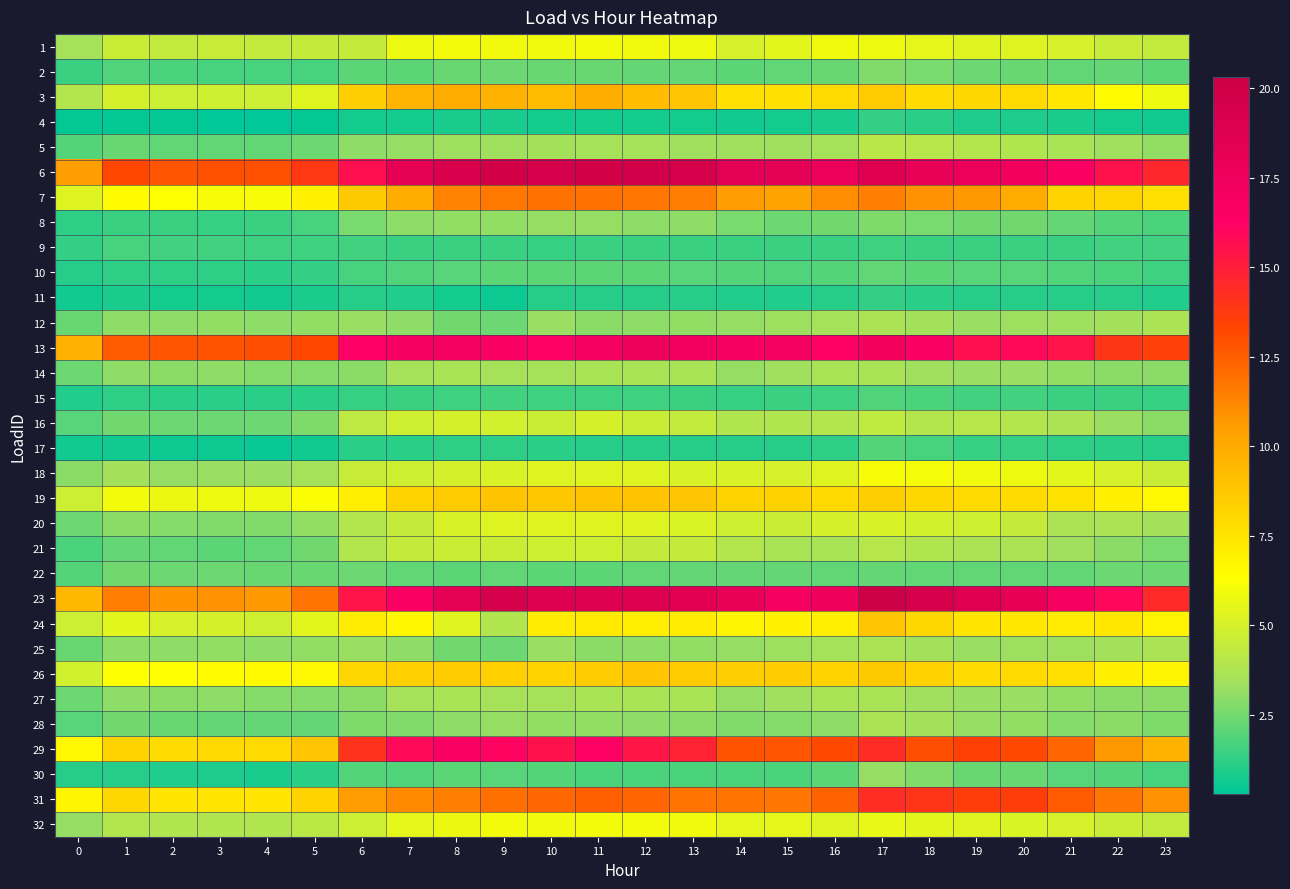

Reading left to right, transcribe all the data shown in this chart.

1: 0=3.5	1=4.6	2=4.4	3=4.6	4=4.4	5=4.4	6=4.5	7=5.8	8=5.9	9=5.9	10=5.9	11=6.0	12=5.9	13=5.8	14=5.1	15=5.4	16=5.9	17=5.8	18=5.5	19=5.3	20=5.2	21=5.0	22=4.5	23=4.4
2: 0=1.5	1=1.8	2=1.7	3=1.7	4=1.6	5=1.7	6=2.0	7=2.1	8=2.3	9=2.4	10=2.3	11=2.3	12=2.2	13=2.2	14=2.1	15=2.1	16=2.3	17=2.8	18=2.6	19=2.4	20=2.3	21=2.1	22=2.2	23=2.0
3: 0=4.0	1=4.9	2=4.7	3=4.8	4=4.7	5=5.3	6=8.5	7=9.5	8=10.0	9=9.7	10=9.3	11=9.9	12=9.2	13=8.9	14=7.7	15=7.7	16=7.9	17=8.6	18=7.8	19=8.1	20=7.9	21=7.4	22=6.4	23=5.8
4: 0=0.4	1=0.4	2=0.4	3=0.4	4=0.3	5=0.4	6=0.8	7=0.7	8=0.8	9=0.8	10=0.8	11=0.7	12=0.7	13=0.7	14=0.7	15=0.7	16=0.8	17=1.3	18=1.1	19=0.9	20=0.9	21=0.8	22=0.8	23=0.7
5: 0=1.9	1=2.3	2=2.1	3=2.1	4=2.1	5=2.4	6=3.0	7=3.2	8=3.3	9=3.4	10=3.5	11=3.6	12=3.5	13=3.4	14=3.4	15=3.4	16=3.5	17=4.1	18=4.0	19=3.9	20=3.9	21=3.6	22=3.4	23=3.1
6: 0=10.5	1=13.2	2=12.8	3=12.9	4=12.9	5=13.8	6=15.7	7=18.3	8=19.2	9=19.9	10=19.5	11=19.8	12=19.8	13=19.7	14=18.4	15=18.4	16=17.7	17=18.7	18=18.0	19=17.7	20=17.4	21=16.7	22=15.5	23=14.6
7: 0=5.3	1=6.4	2=6.3	3=6.1	4=6.2	5=6.9	6=8.7	7=10.0	8=11.3	9=11.7	10=11.9	11=11.9	12=11.7	13=11.5	14=10.6	15=10.3	16=11.0	17=11.4	18=10.9	19=10.7	20=10.0	21=8.3	22=8.1	23=7.7
8: 0=1.2	1=1.5	2=1.4	3=1.4	4=1.4	5=1.6	6=2.6	7=3.0	8=3.1	9=3.1	10=3.2	11=3.2	12=3.0	13=3.0	14=2.6	15=2.4	16=2.4	17=2.7	18=2.6	19=2.5	20=2.5	21=2.2	22=1.9	23=1.7
9: 0=1.3	1=1.6	2=1.6	3=1.6	4=1.5	5=1.5	6=1.6	7=1.4	8=1.4	9=1.4	10=1.4	11=1.4	12=1.4	13=1.5	14=1.5	15=1.5	16=1.4	17=1.5	18=1.4	19=1.4	20=1.4	21=1.4	22=1.6	23=1.6
10: 0=1.0	1=1.2	2=1.2	3=1.2	4=1.1	5=1.3	6=1.7	7=1.8	8=2.0	9=2.1	10=2.0	11=2.0	12=2.0	13=2.0	14=1.9	15=1.8	16=1.9	17=2.2	18=2.1	19=2.0	20=1.9	21=1.8	22=1.7	23=1.5
11: 0=0.7	1=0.8	2=0.7	3=0.7	4=0.7	5=0.8	6=1.0	7=0.9	8=0.8	9=0.6	10=1.0	11=1.0	12=1.0	13=1.0	14=1.0	15=1.0	16=1.0	17=1.3	18=1.2	19=1.1	20=1.1	21=1.0	22=1.1	23=1.0
12: 0=2.3	1=3.0	2=3.0	3=3.1	4=3.0	5=3.1	6=3.2	7=3.0	8=2.5	9=2.4	10=3.2	11=2.9	12=3.0	13=3.1	14=3.2	15=3.3	16=3.6	17=3.7	18=3.5	19=3.3	20=3.3	21=3.3	22=3.5	23=3.7
13: 0=9.8	1=12.6	2=12.7	3=12.9	4=13.0	5=13.2	6=16.4	7=16.8	8=17.1	9=16.7	10=16.5	11=17.1	12=17.7	13=17.2	14=16.9	15=17.1	16=16.5	17=17.3	18=16.7	19=15.7	20=15.9	21=15.4	22=13.9	23=13.5
14: 0=2.4	1=3.0	2=2.9	3=3.0	4=2.8	5=2.8	6=2.9	7=3.5	8=3.6	9=3.6	10=3.5	11=3.6	12=3.6	13=3.6	14=3.1	15=3.4	16=3.6	17=3.6	18=3.4	19=3.2	20=3.2	21=3.0	22=2.9	23=2.9
15: 0=1.0	1=1.2	2=1.1	3=1.1	4=1.1	5=1.1	6=1.4	7=1.4	8=1.5	9=1.6	10=1.5	11=1.5	12=1.5	13=1.5	14=1.4	15=1.4	16=1.5	17=1.9	18=1.7	19=1.6	20=1.6	21=1.4	22=1.5	23=1.4
16: 0=2.0	1=2.5	2=2.4	3=2.4	4=2.4	5=2.7	6=4.2	7=4.8	8=5.0	9=4.8	10=4.6	11=4.9	12=4.6	13=4.4	14=3.8	15=3.8	16=3.9	17=4.3	18=3.9	19=4.0	20=3.9	21=3.7	22=3.2	23=2.9
17: 0=0.6	1=0.6	2=0.6	3=0.5	4=0.5	5=0.7	6=1.1	7=1.1	8=1.2	9=1.2	10=1.1	11=1.1	12=1.1	13=1.1	14=1.0	15=1.1	16=1.2	17=1.9	18=1.7	19=1.4	20=1.4	21=1.2	22=1.1	23=1.0
18: 0=2.9	1=3.5	2=3.2	3=3.2	4=3.2	5=3.5	6=4.5	7=4.8	8=4.9	9=5.1	10=5.2	11=5.3	12=5.3	13=5.1	14=5.1	15=5.0	16=5.3	17=6.2	18=6.0	19=5.8	20=5.8	21=5.4	22=5.0	23=4.7
19: 0=4.7	1=5.9	2=5.8	3=5.8	4=5.8	5=6.2	6=7.1	7=8.3	8=8.6	9=9.0	10=8.8	11=8.9	12=8.9	13=8.8	14=8.3	15=8.3	16=8.0	17=8.4	18=8.1	19=8.0	20=7.8	21=7.5	22=7.0	23=6.6
20: 0=2.4	1=2.9	2=2.8	3=2.7	4=2.8	5=3.1	6=3.9	7=4.5	8=5.1	9=5.3	10=5.3	11=5.3	12=5.3	13=5.2	14=4.8	15=4.6	16=5.0	17=5.1	18=4.9	19=4.8	20=4.5	21=3.7	22=3.7	23=3.4
21: 0=1.8	1=2.2	2=2.1	3=2.1	4=2.1	5=2.5	6=4.0	7=4.5	8=4.6	9=4.6	10=4.8	11=4.8	12=4.5	13=4.5	14=4.0	15=3.6	16=3.6	17=4.0	18=3.9	19=3.7	20=3.7	21=3.4	22=2.9	23=2.6
22: 0=1.9	1=2.4	2=2.4	3=2.4	4=2.3	5=2.3	6=2.3	7=2.1	8=2.1	9=2.1	10=2.1	11=2.1	12=2.1	13=2.2	14=2.2	15=2.2	16=2.1	17=2.2	18=2.1	19=2.1	20=2.2	21=2.1	22=2.3	23=2.4
23: 0=9.5	1=11.5	2=10.8	3=10.8	4=10.6	5=11.9	6=15.4	7=16.7	8=18.2	9=19.5	10=19.0	11=18.9	12=19.0	13=18.5	14=18.0	15=17.0	16=17.5	17=20.3	18=19.5	19=18.7	20=18.1	21=16.9	22=15.9	23=14.4
24: 0=4.7	1=5.4	2=5.1	3=5.0	4=4.8	5=5.4	6=7.1	7=6.6	8=5.3	9=3.9	10=7.1	11=7.2	12=7.1	13=7.1	14=6.7	15=6.9	16=7.1	17=8.9	18=8.1	19=7.4	20=7.4	21=7.1	22=7.4	23=6.8
25: 0=2.3	1=3.0	2=3.0	3=3.1	4=3.0	5=3.1	6=3.2	7=3.0	8=2.5	9=2.4	10=3.2	11=2.9	12=3.0	13=3.1	14=3.2	15=3.3	16=3.6	17=3.7	18=3.5	19=3.3	20=3.3	21=3.3	22=3.5	23=3.7
26: 0=4.9	1=6.3	2=6.4	3=6.4	4=6.5	5=6.6	6=8.2	7=8.4	8=8.6	9=8.4	10=8.2	11=8.5	12=8.9	13=8.6	14=8.5	15=8.6	16=8.2	17=8.7	18=8.3	19=7.8	20=8.0	21=7.7	22=6.9	23=6.8
27: 0=2.4	1=3.0	2=2.9	3=3.0	4=2.8	5=2.8	6=2.9	7=3.5	8=3.6	9=3.6	10=3.5	11=3.6	12=3.6	13=3.6	14=3.1	15=3.4	16=3.6	17=3.6	18=3.4	19=3.2	20=3.2	21=3.0	22=2.9	23=2.9
28: 0=2.0	1=2.4	2=2.3	3=2.2	4=2.2	5=2.2	6=2.7	7=2.8	8=3.0	9=3.1	10=3.1	11=3.0	12=3.0	13=2.9	14=2.7	15=2.8	16=3.0	17=3.7	18=3.4	19=3.2	20=3.1	21=2.9	22=2.9	23=2.7
29: 0=6.6	1=8.2	2=7.9	3=8.0	4=7.9	5=8.9	6=14.1	7=15.9	8=16.6	9=16.1	10=15.5	11=16.5	12=15.3	13=14.8	14=12.8	15=12.8	16=13.2	17=14.4	18=13.0	19=13.5	20=13.1	21=12.3	22=10.7	23=9.7
30: 0=1.1	1=1.0	2=1.0	3=0.9	4=0.8	5=1.1	6=1.9	7=1.9	8=2.0	9=1.9	10=1.9	11=1.8	12=1.8	13=1.8	14=1.7	15=1.8	16=2.0	17=3.2	18=2.8	19=2.3	20=2.3	21=2.0	22=1.9	23=1.7
31: 0=6.7	1=8.1	2=7.4	3=7.5	4=7.5	5=8.2	6=10.6	7=11.1	8=11.5	9=12.0	10=12.2	11=12.5	12=12.3	13=11.9	14=11.8	15=11.7	16=12.4	17=14.4	18=14.0	19=13.6	20=13.6	21=12.6	22=11.8	23=10.9
32: 0=3.2	1=4.0	2=3.8	3=3.9	4=3.9	5=4.1	6=4.7	7=5.5	8=5.8	9=6.0	10=5.9	11=6.0	12=5.9	13=5.9	14=5.5	15=5.5	16=5.3	17=5.6	18=5.4	19=5.3	20=5.2	21=5.0	22=4.7	23=4.4